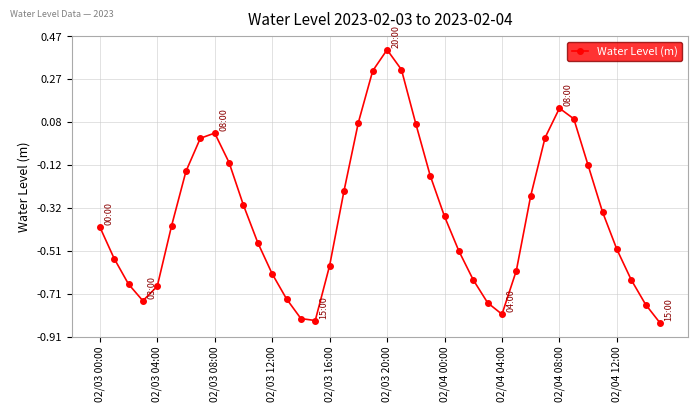

How many categories are shown in the chart?

40